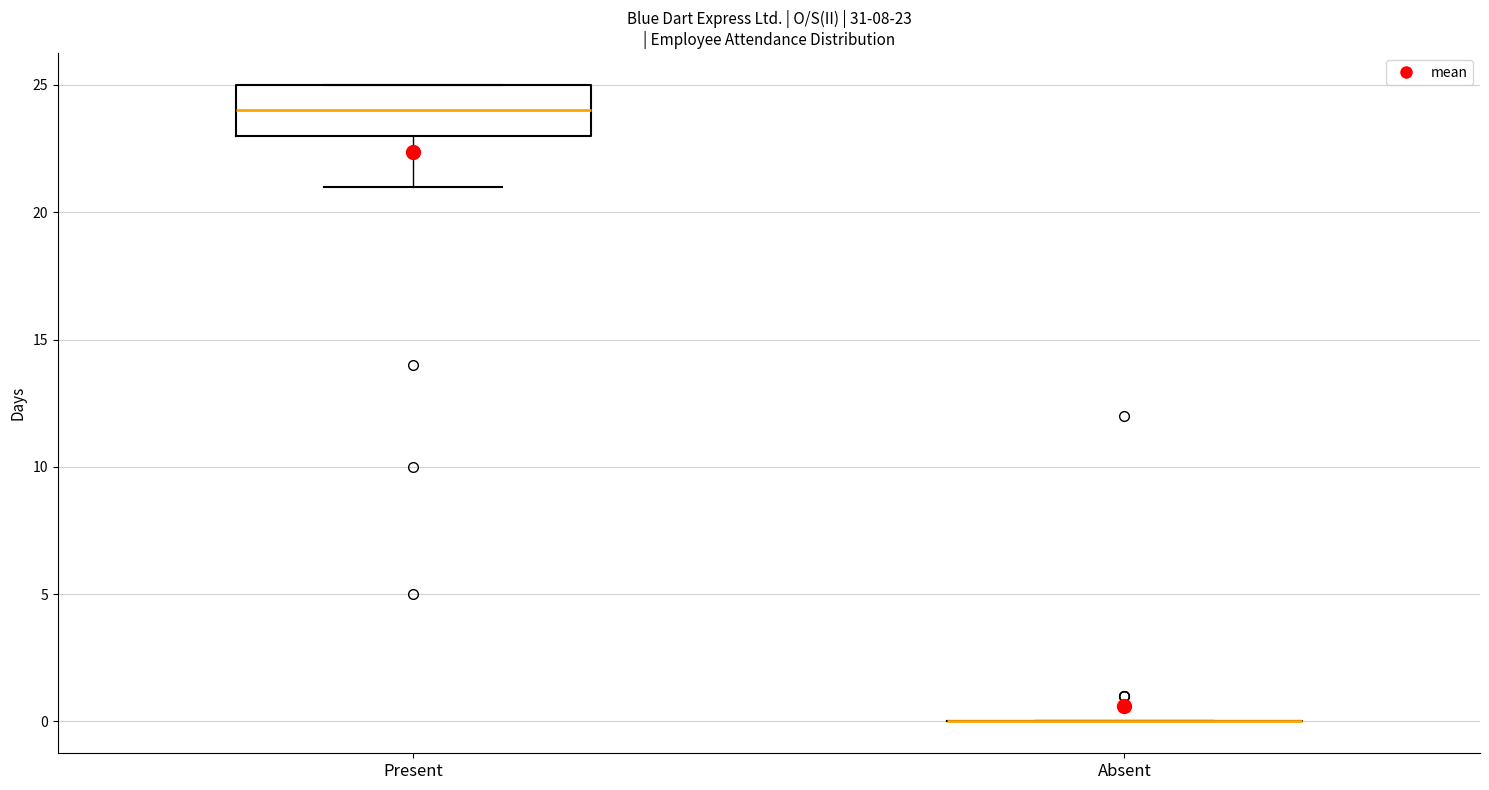

Comparing the boxes themselves (not the whiskers), which one is the tallest?

Present